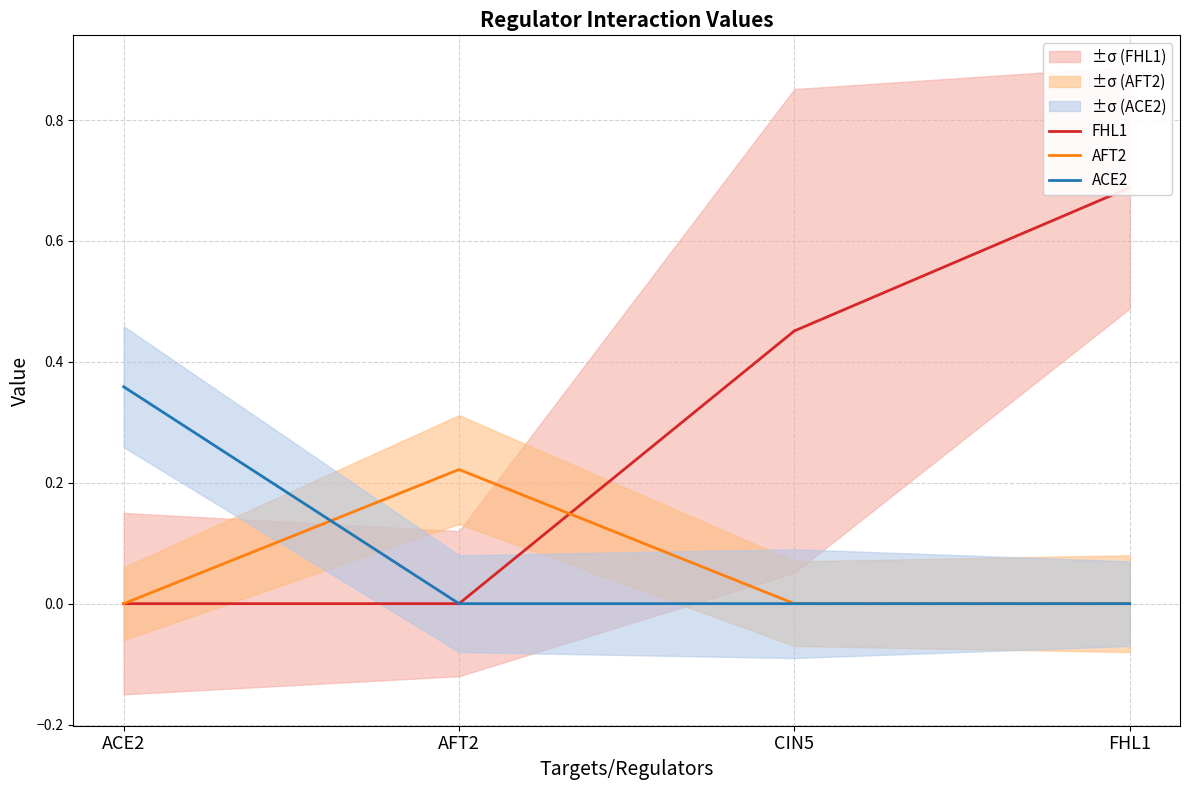

True or false: FHL1 has a value of 0.2 at CIN5.

False